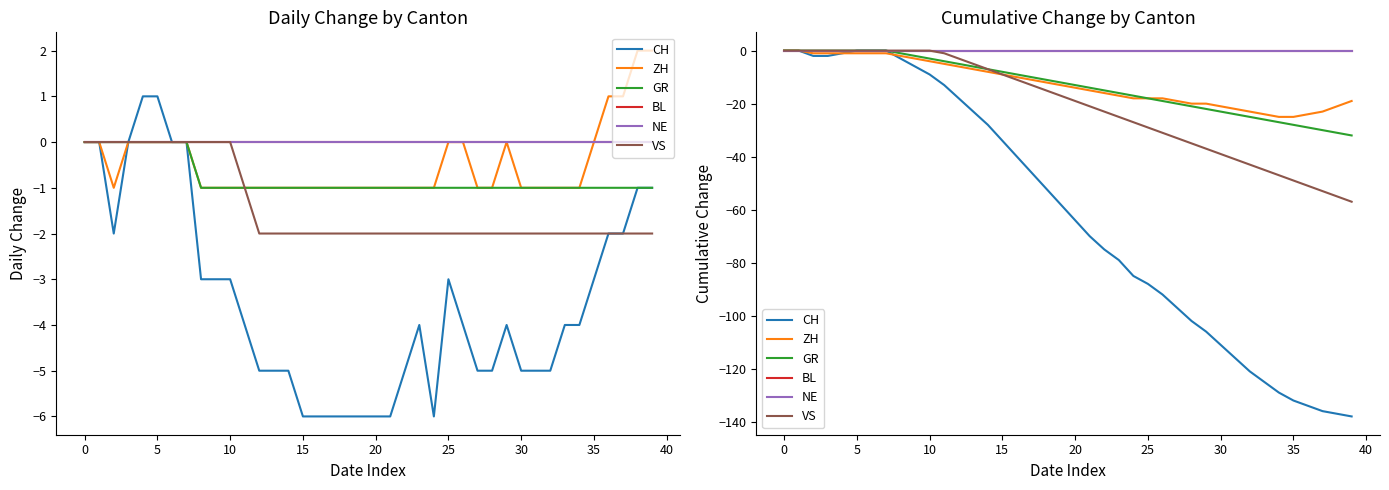

True or false: CH and VS cross at least once.

False